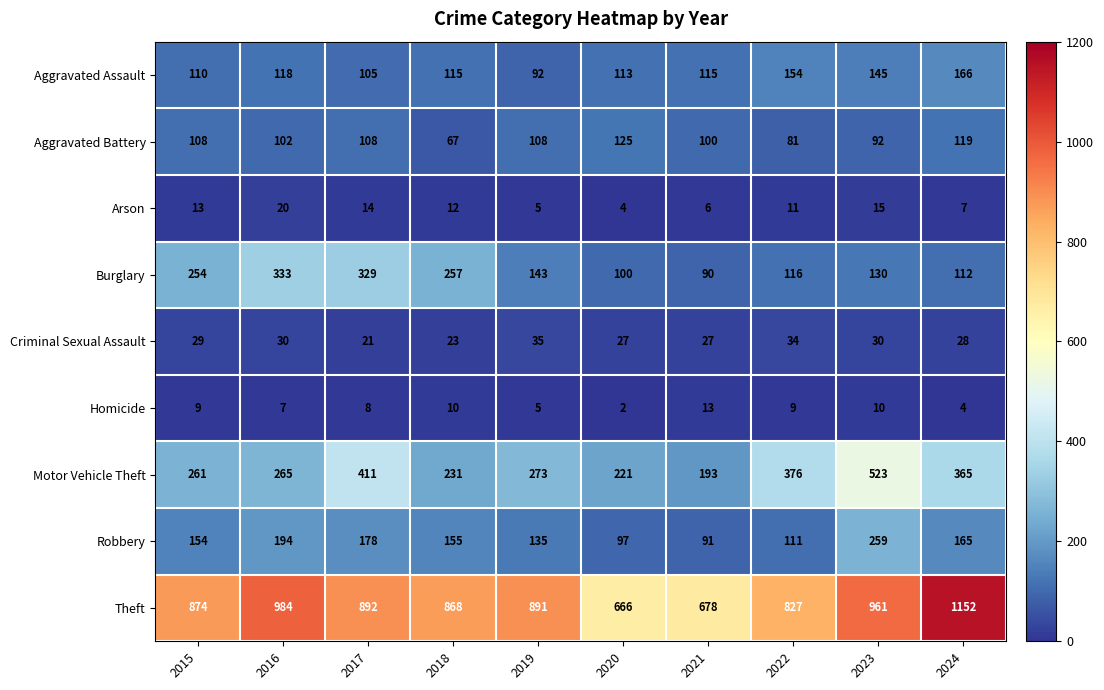

Rank the series by their maximum value, from lowest to highest.

Homicide, Arson, Criminal Sexual Assault, Aggravated Battery, Aggravated Assault, Robbery, Burglary, Motor Vehicle Theft, Theft